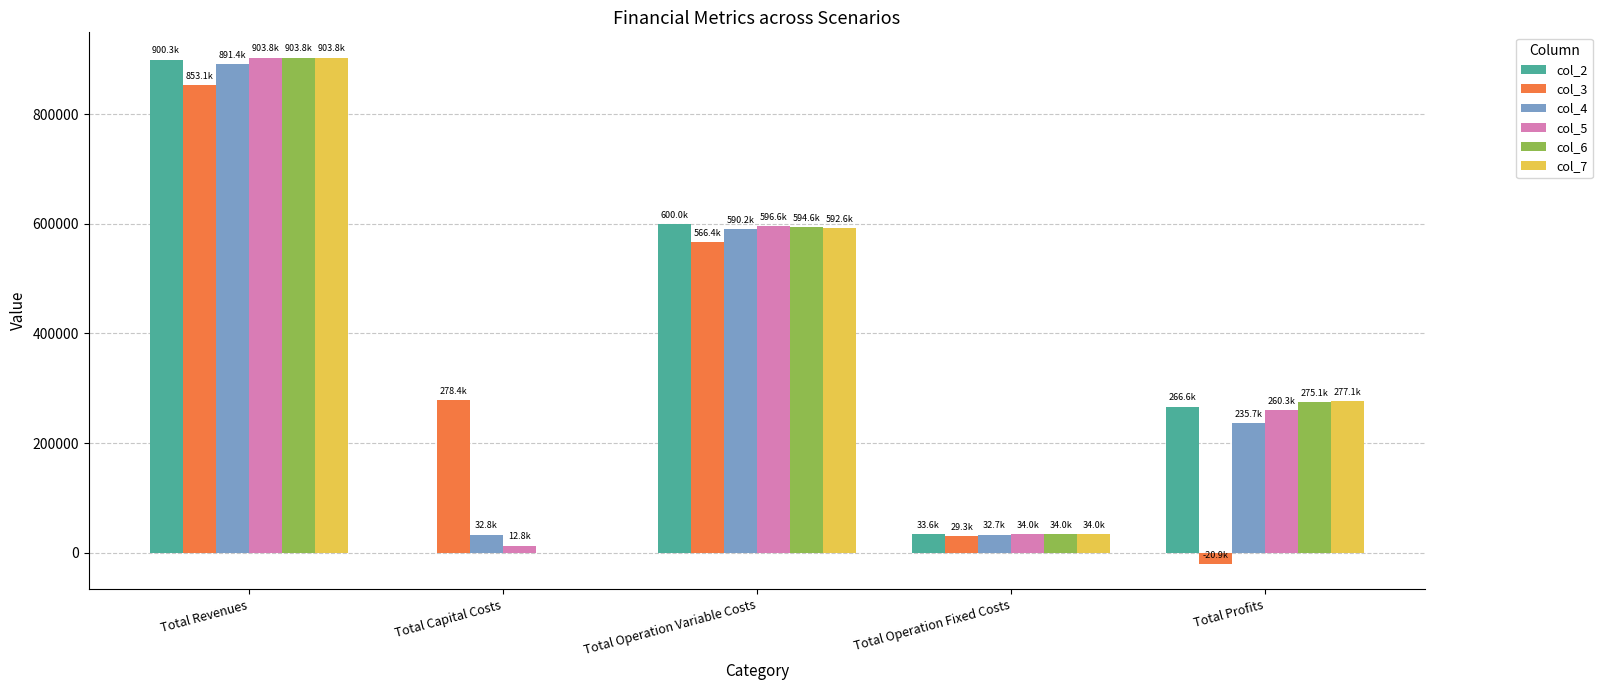

Is it true that col_7 equals 405018.9 at Total Revenues?

False